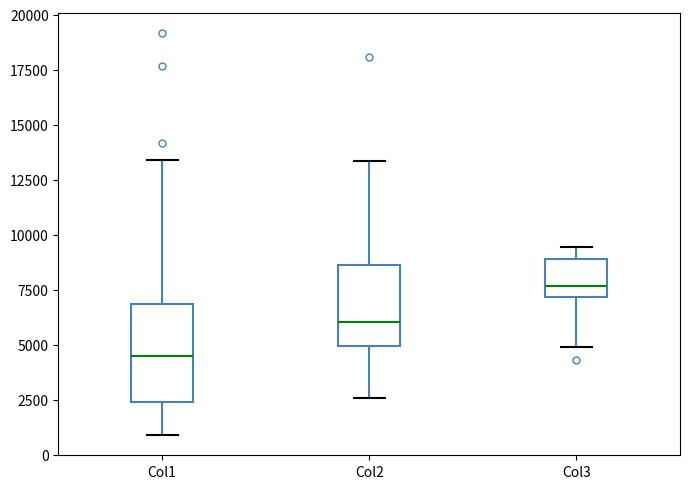

Reading left to right, transcribe this box plot: for each box, give where its median line is, the range the box spans, and where its two whiskers end, as read against the y-axis. The values are not printed on the chart, so give them approximately, as read against the axis.

Col1: median 4500, box 2500 to 7000, whiskers 1000 to 13500
Col2: median 6000, box 5000 to 8500, whiskers 2500 to 13500
Col3: median 7500, box 7000 to 9000, whiskers 5000 to 9500